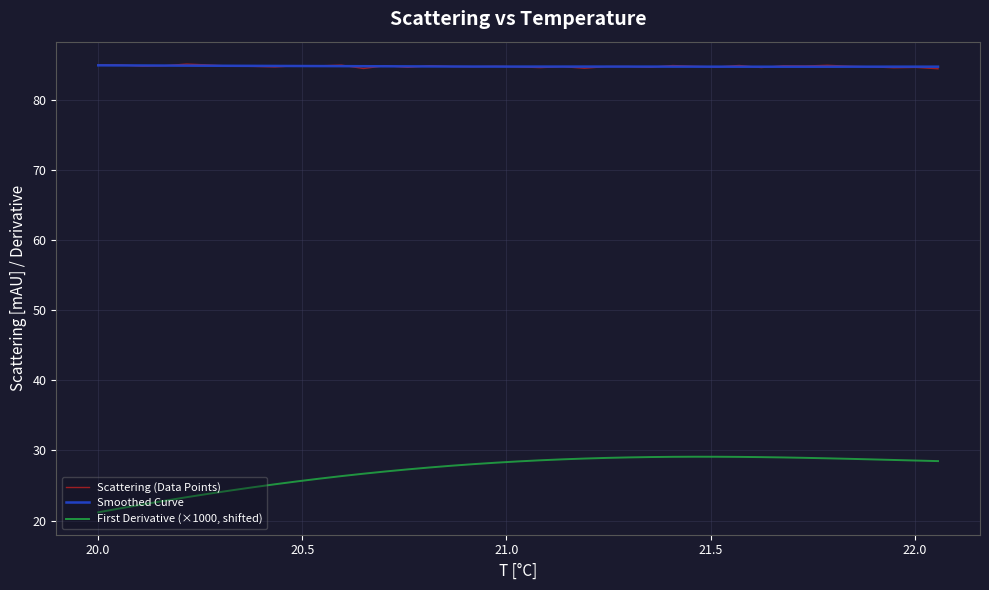

What is the minimum value for Smoothed Curve?

84.7